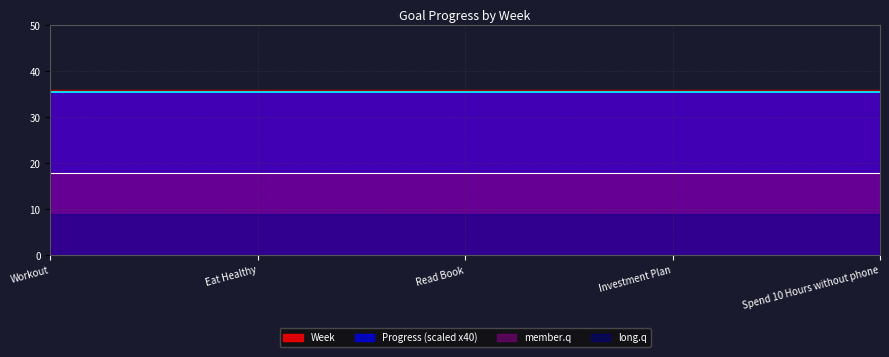

At which category does the chart reach its minimum across all series?

Workout